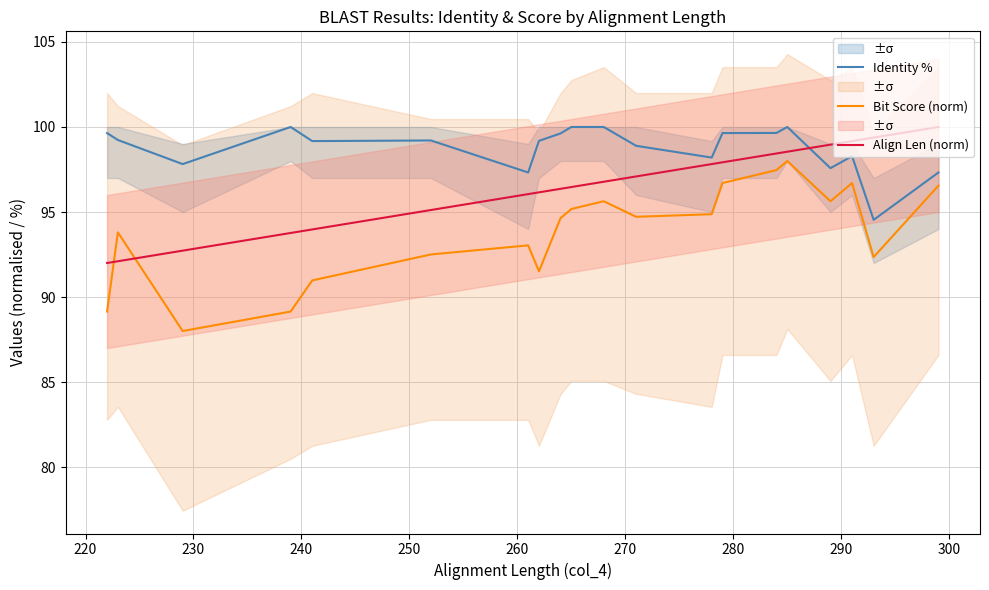

True or false: Align Len (norm) and Identity % intersect in this chart.

True